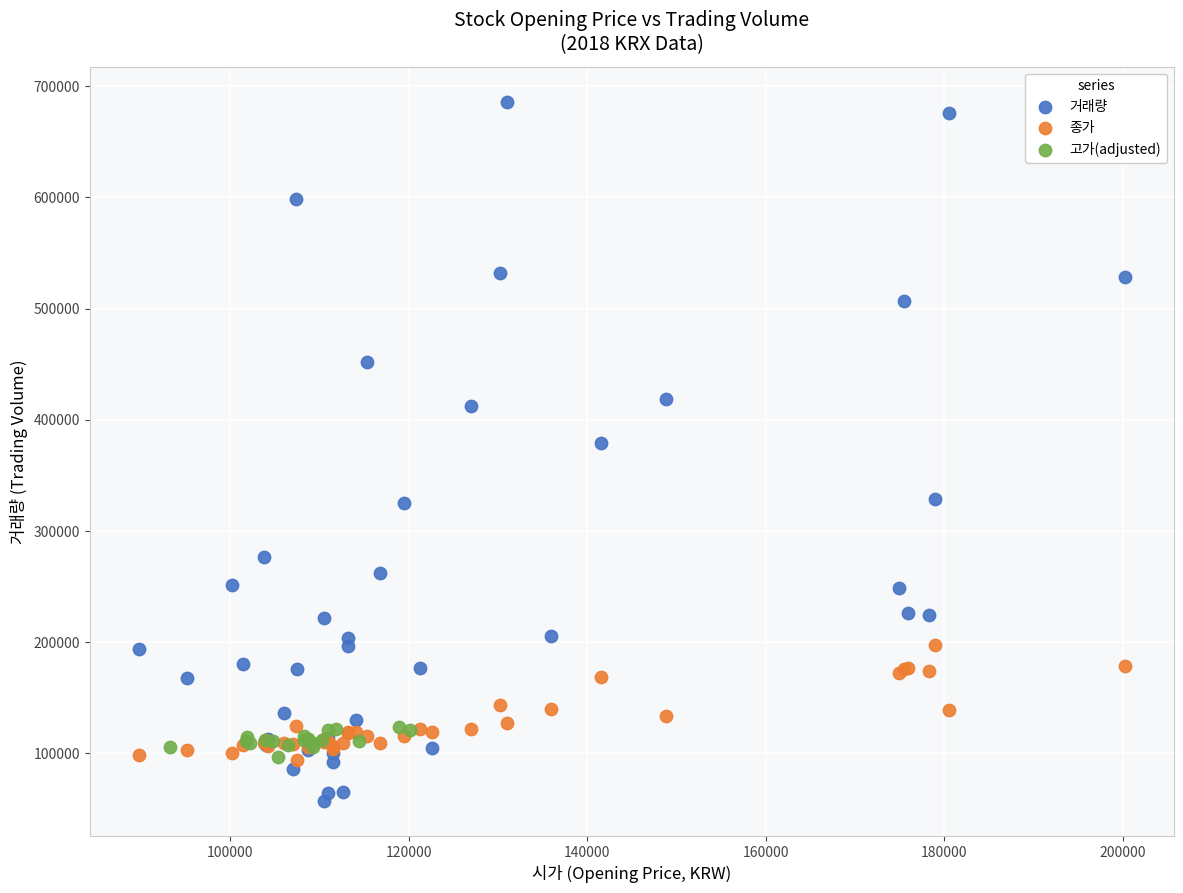

Which series reaches the maximum Y coordinate?

거래량